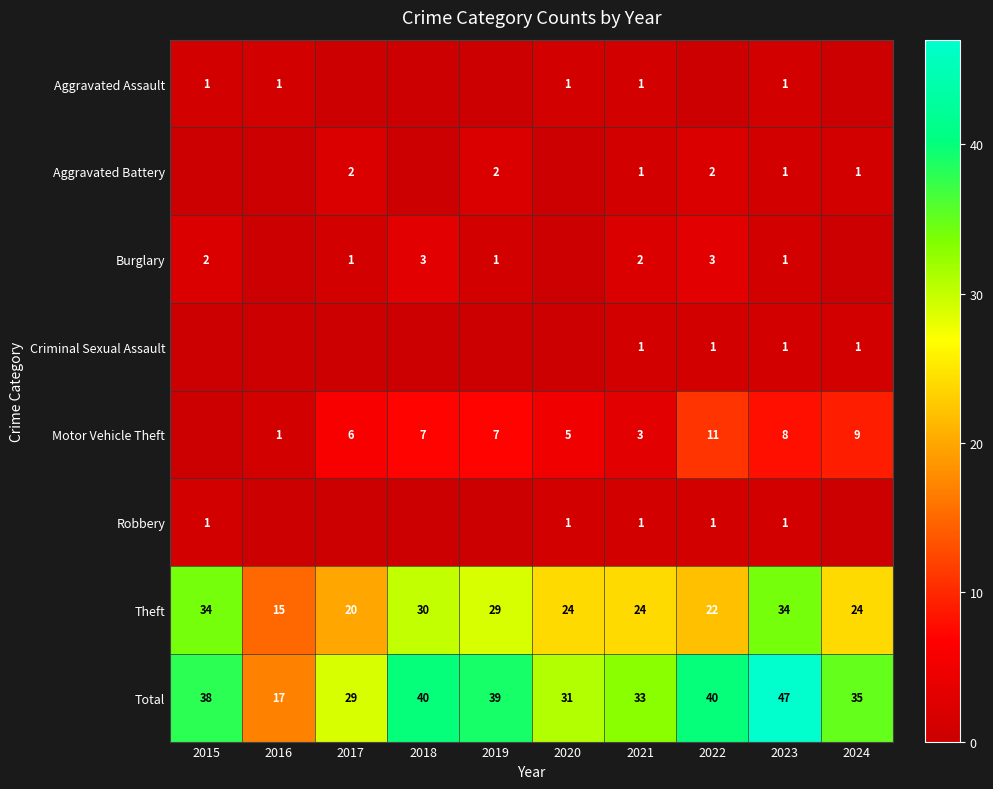

What is the spread (max minus min) of values at 2020?

31